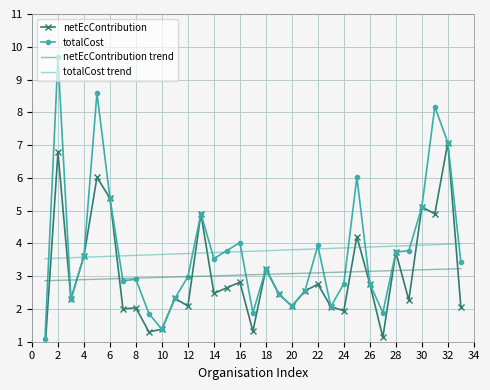

At how many categories does at least one series exceed 1?

33